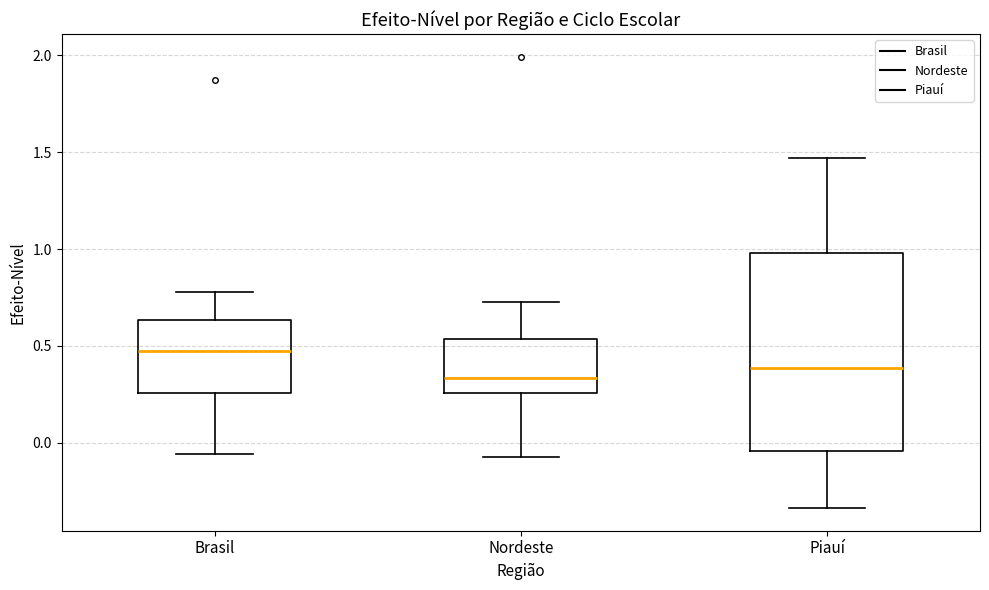

Where does the median line of the box for Piauí sit on the y-axis? The values are not printed on the chart, so give them approximately, as read against the axis.

0.40